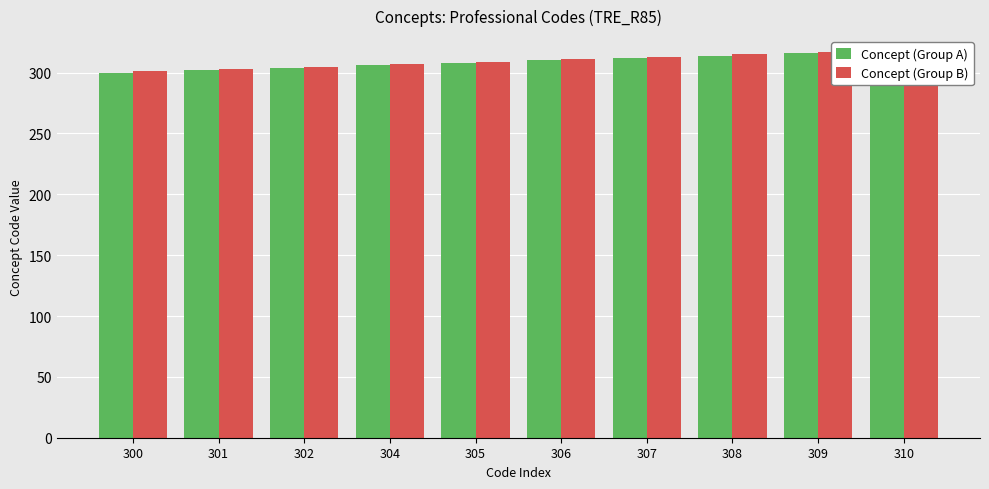

Which series has the largest range (max minus min)?

Concept (Group A)